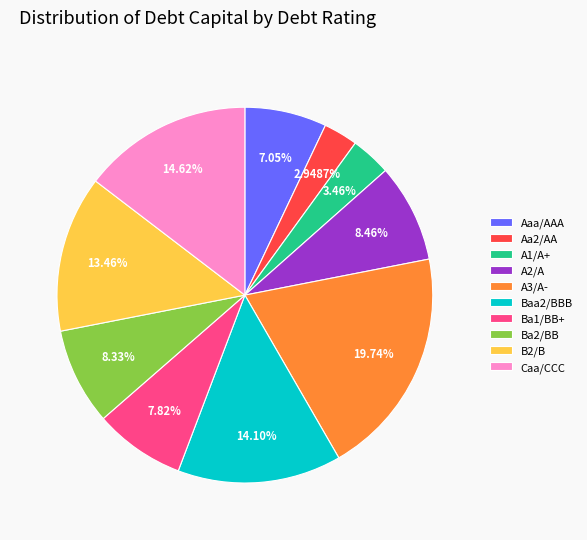

What is the ratio of the value at B2/B to the value at Caa/CCC?

0.9